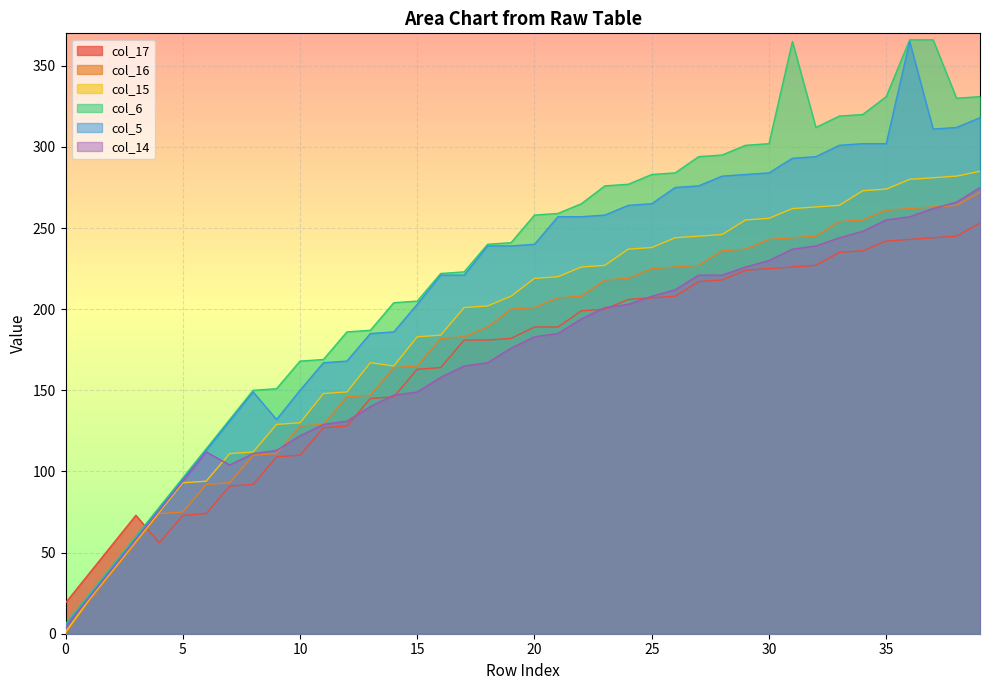

The value of col_15 at 27 is 245. True or false?

True